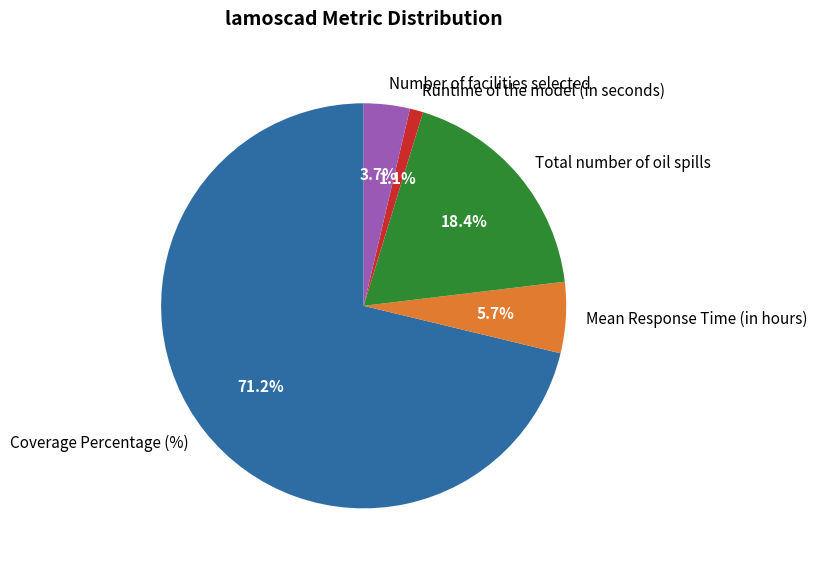

To the nearest percent, what is the average slice percentage?

20%